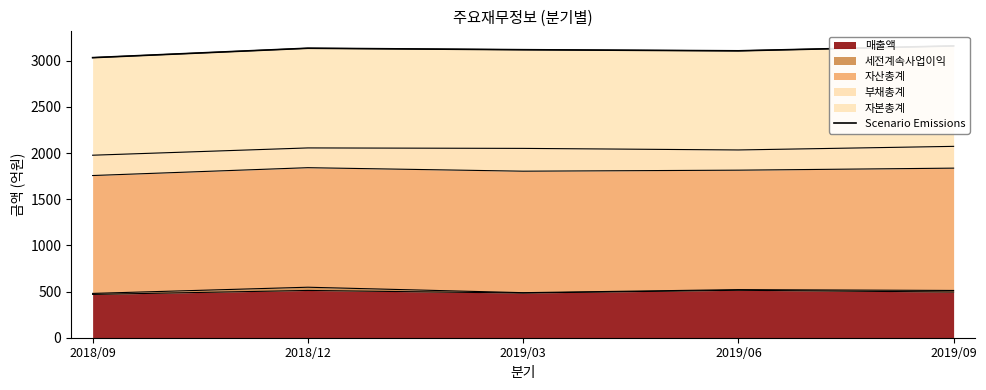

True or false: the data has more than 0 interior local peaks.

True